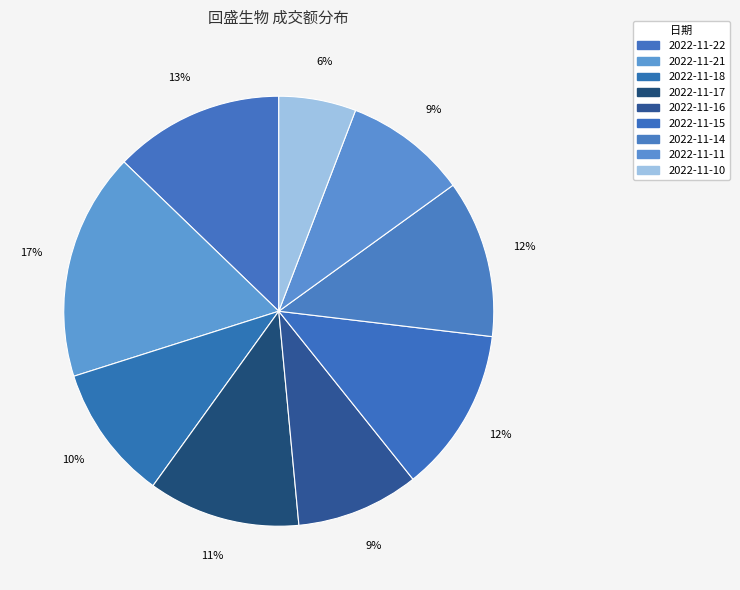

How much of the chart is everything except 2022-11-18?

89.8%